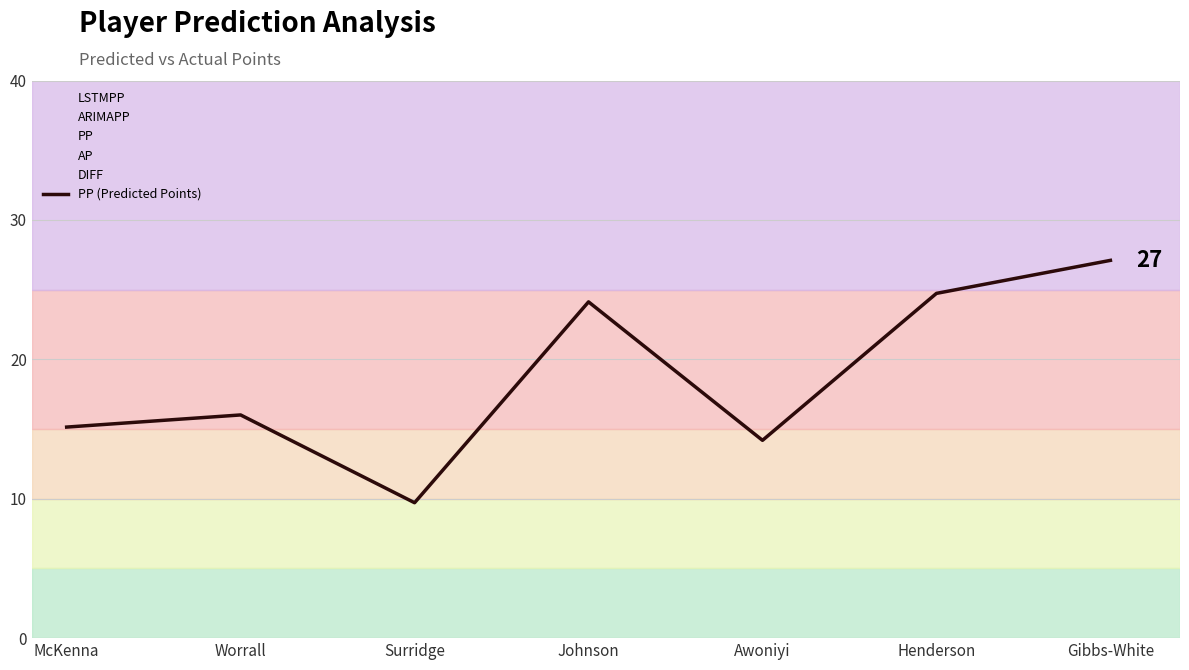

What is the label of the 5th point from the right?

Surridge